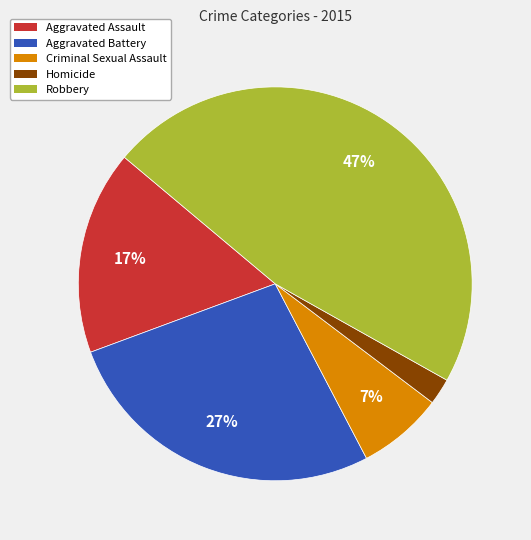

Which has a higher value, Robbery or Aggravated Battery?

Robbery